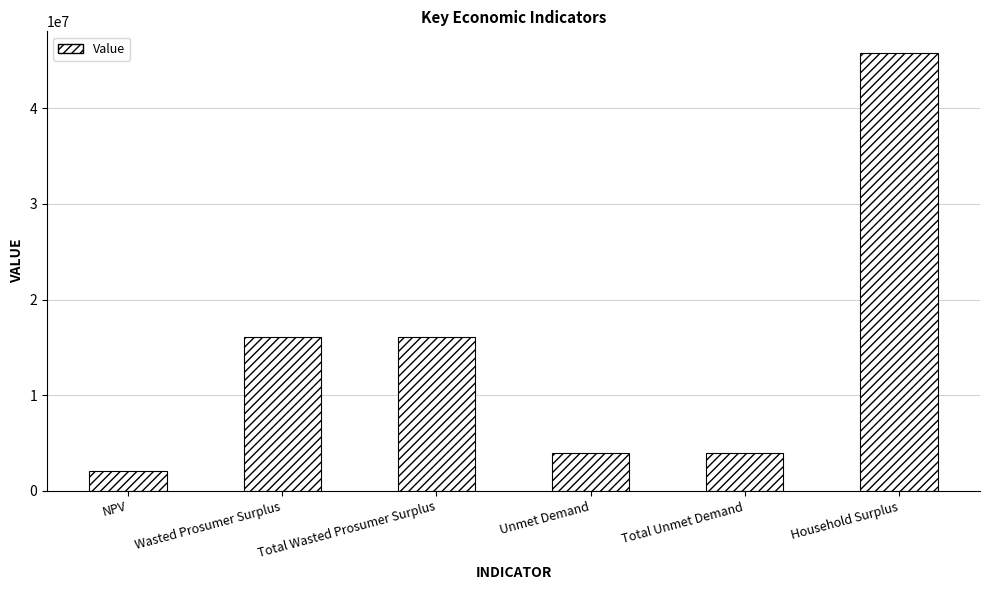

What is the label of the 5th bar from the right?

Wasted Prosumer Surplus